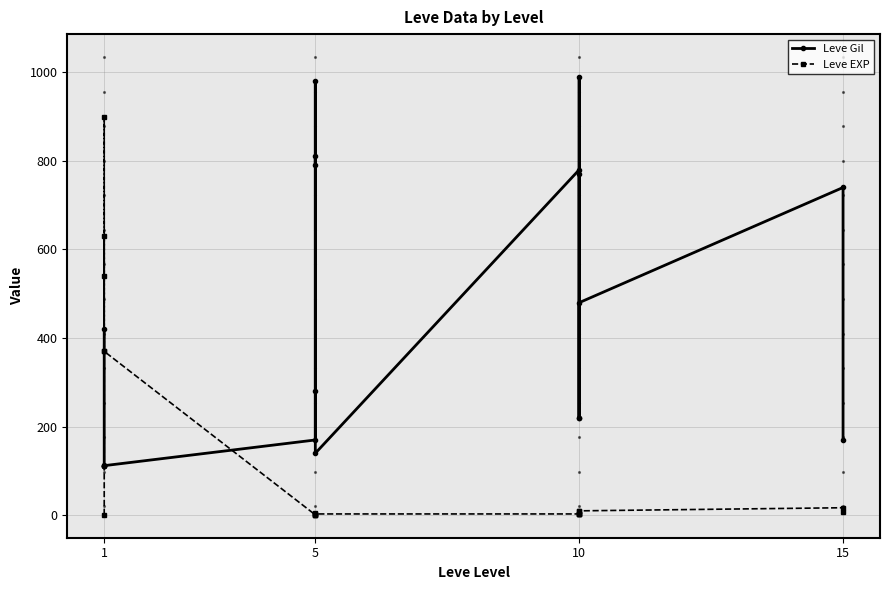

Does the chart have visible grid lines?

Yes